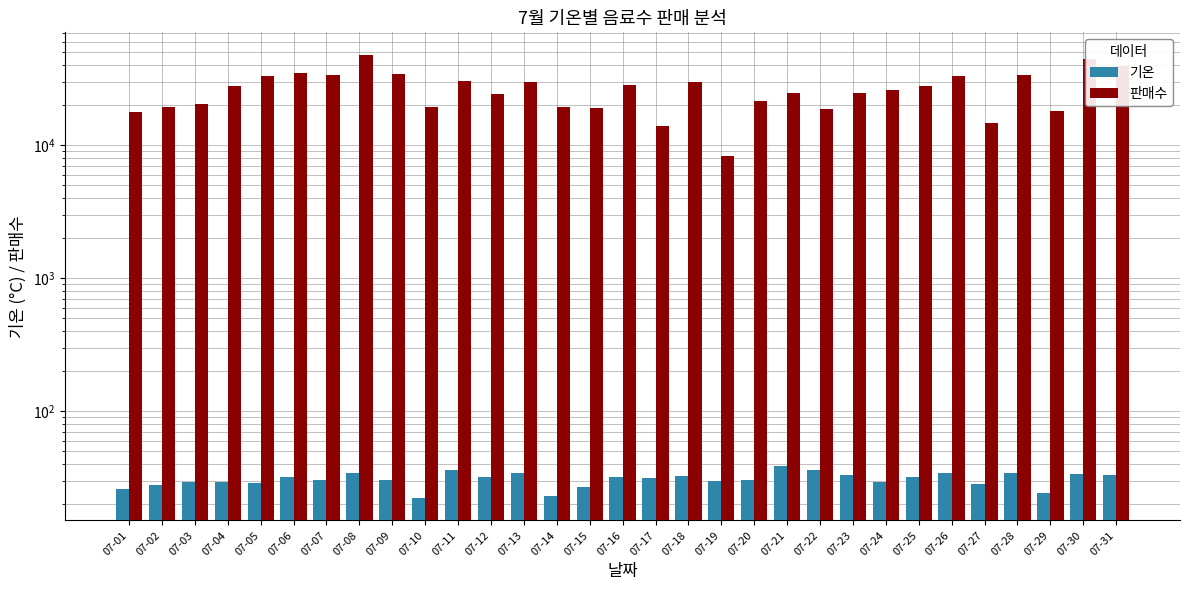

Rank the series by their maximum value, from lowest to highest.

기온, 판매수